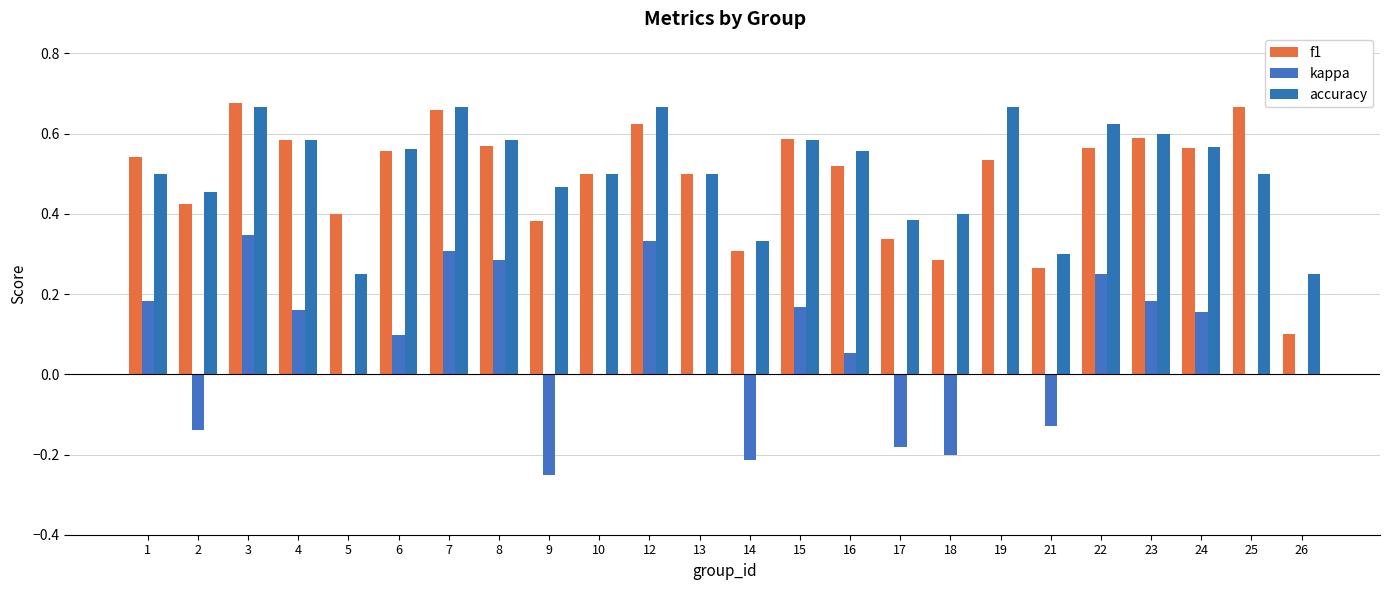

What is the total value across all series at 22?

1.4